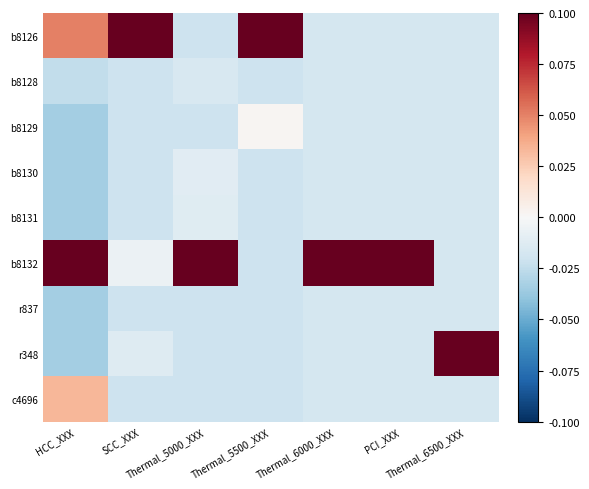

Between PCI_XXX and HCC_XXX, which is larger?

HCC_XXX